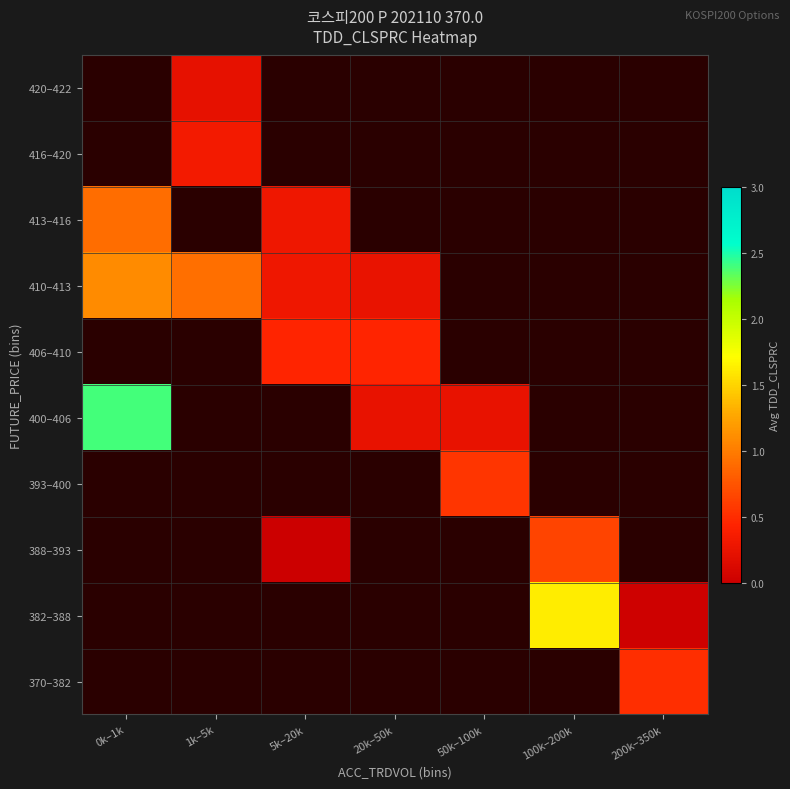

Is the value of 416–420 at 1k–5k greater than the value of 400–406 at 100k–200k?

No